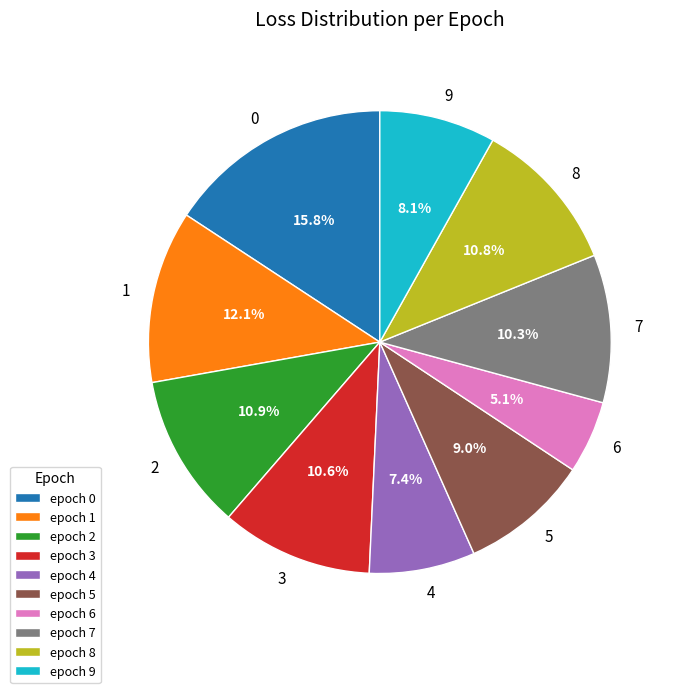

How much of the chart is everything except 4?

92.6%